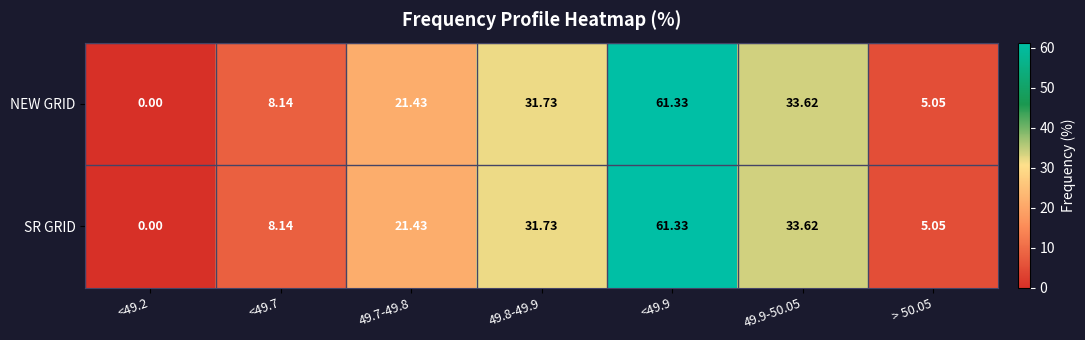

Is the value of SR GRID at 49.7-49.8 greater than the value of NEW GRID at <49.2?

Yes